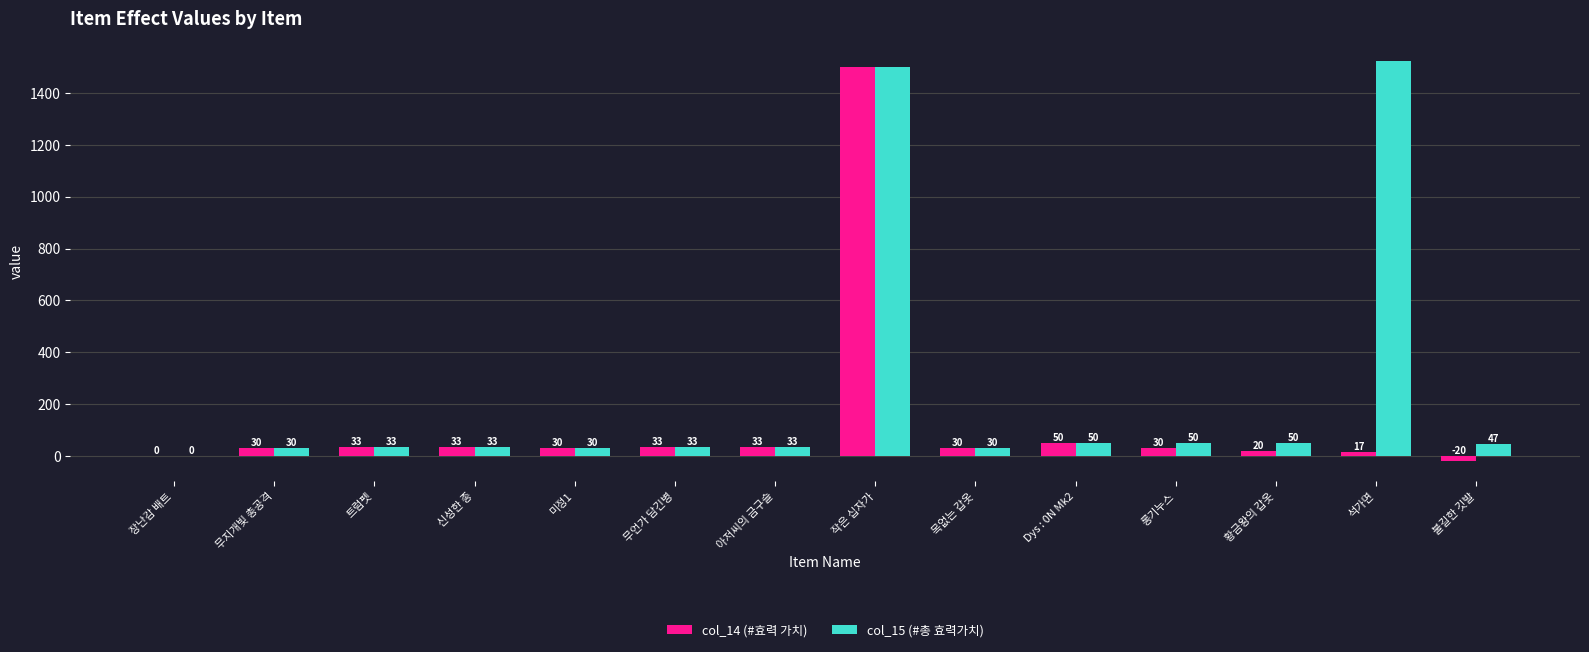

Which series changed the most between 아저씨의 금구슬 and 석가면?

col_15 (#총 효력가치)